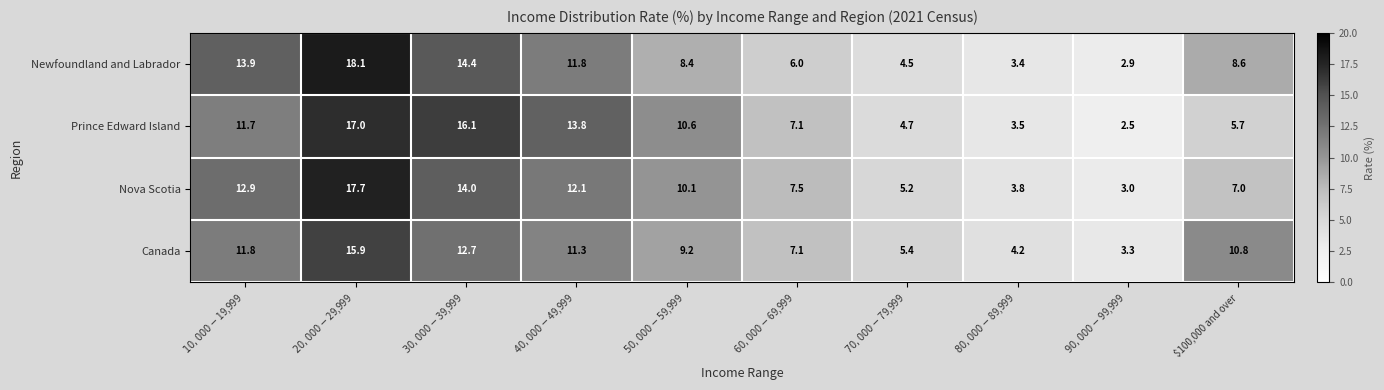

What is the difference between the maximum and second lowest values in the Newfoundland and Labrador series?

14.7